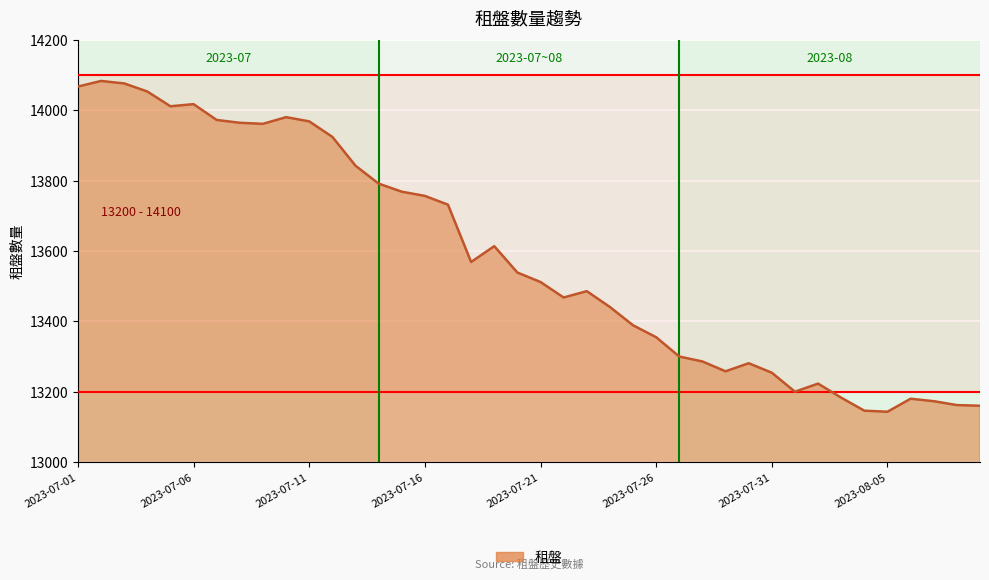

What is the maximum value shown in the chart?

14084